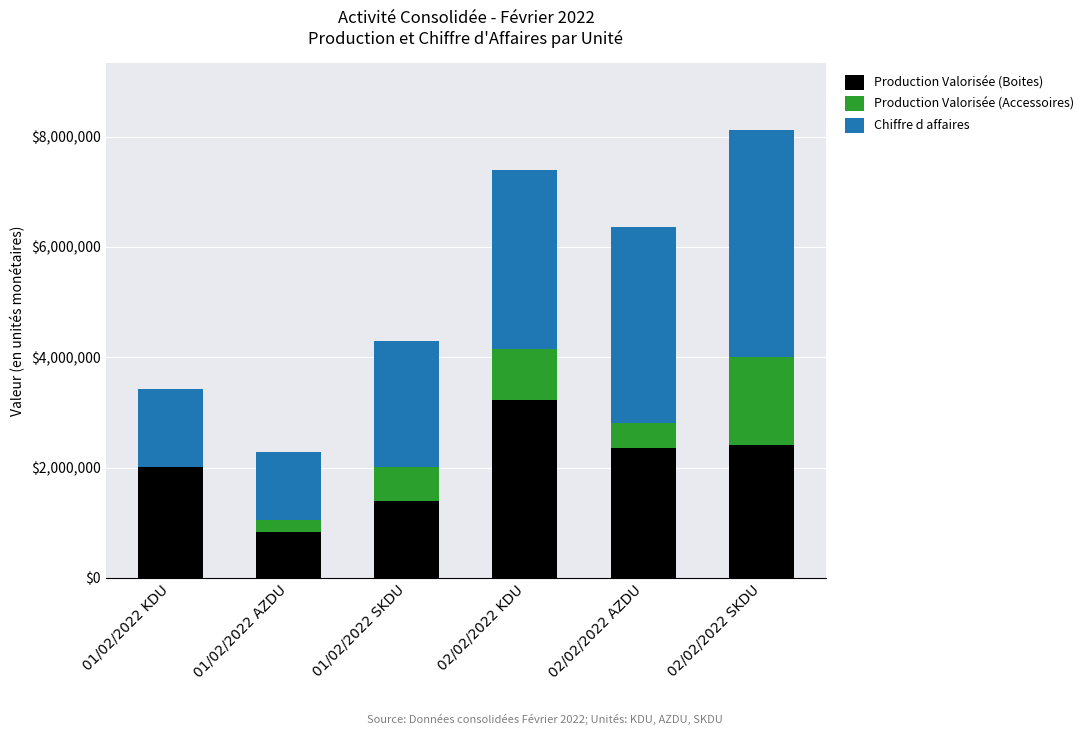

At which label does Production Valorisée (Boites) reach its peak?

02/02/2022 KDU